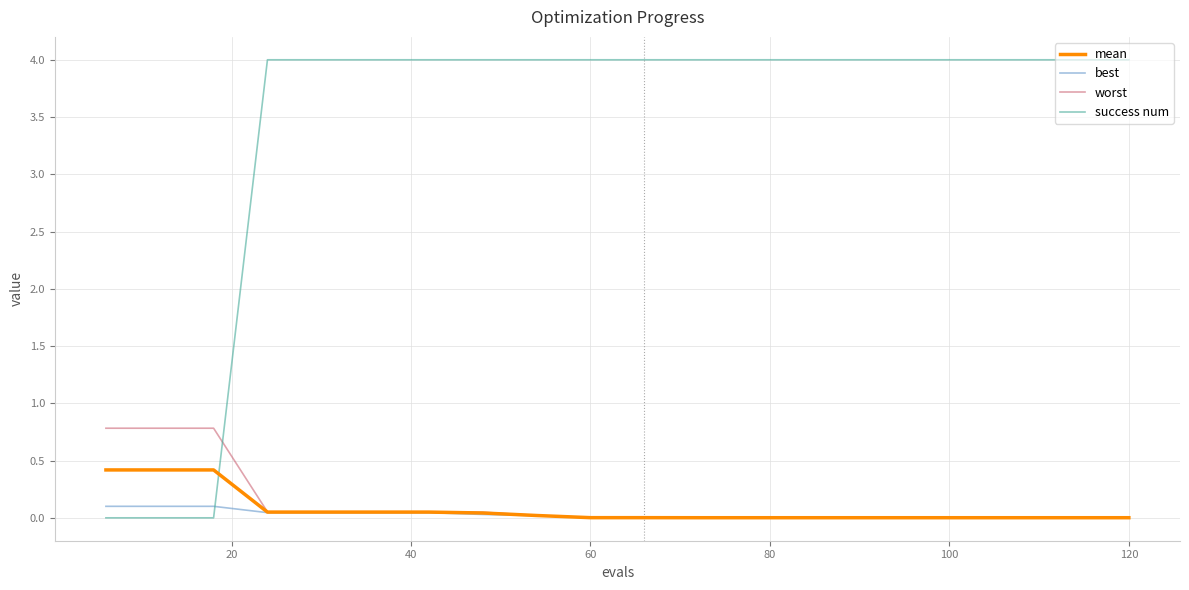

After their last crossing, which series has the higher values: success num or best?

success num